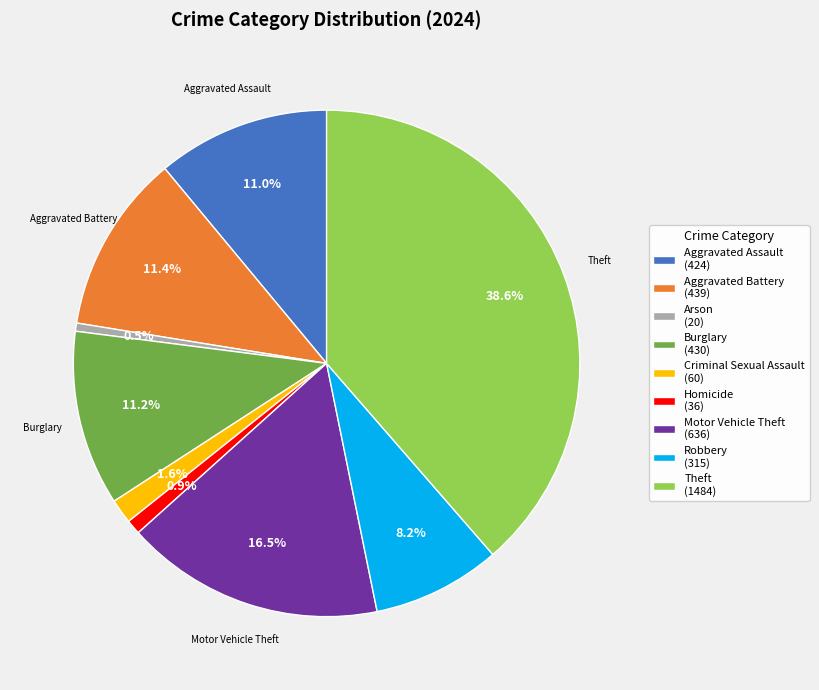

Does any single category account for the majority?

No